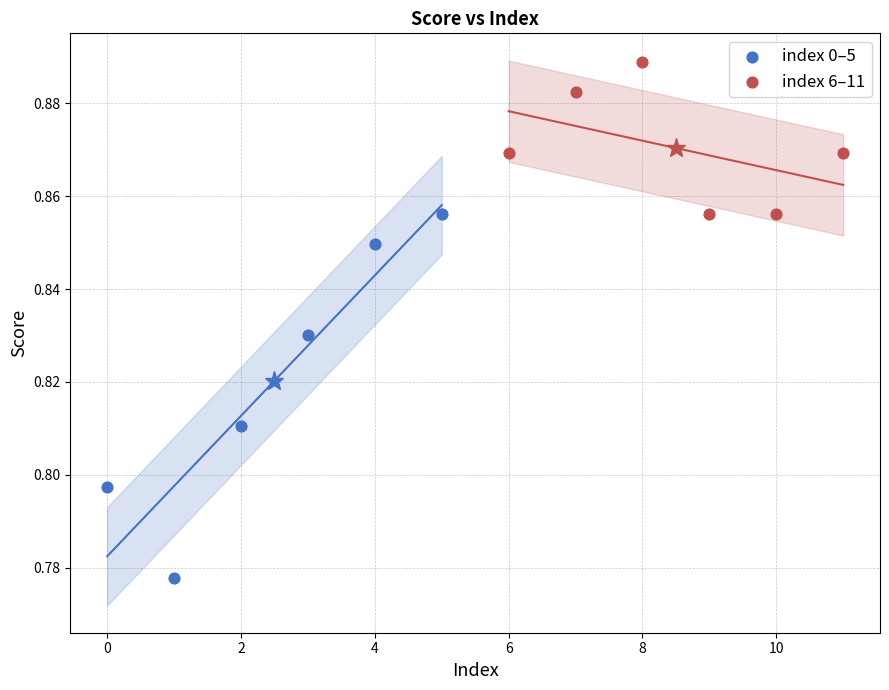

Which series contains the lowest Y value?

index 0–5